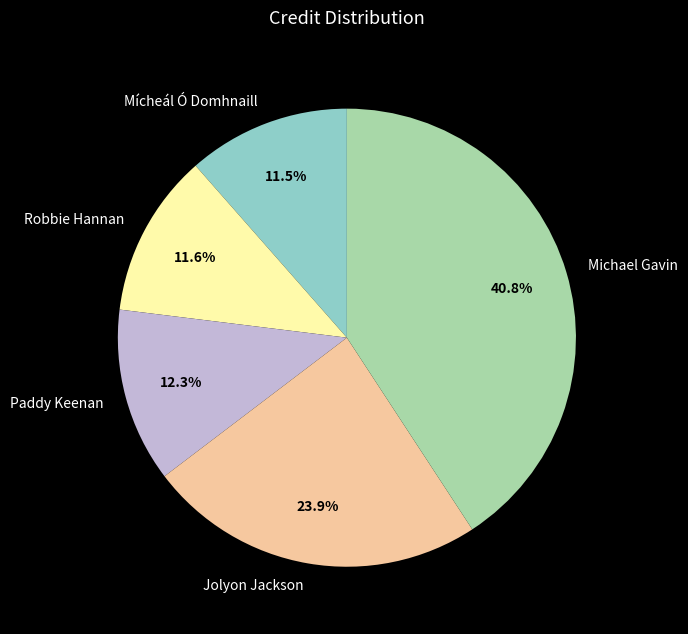

What percentage is the Robbie Hannan slice, to the nearest percent?

12%